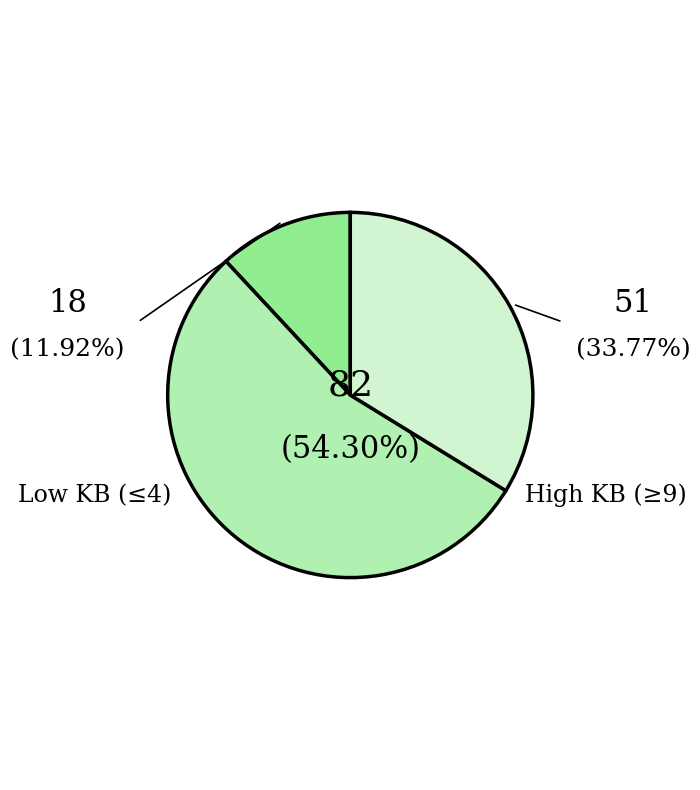

Is there a majority slice in this chart?

Yes